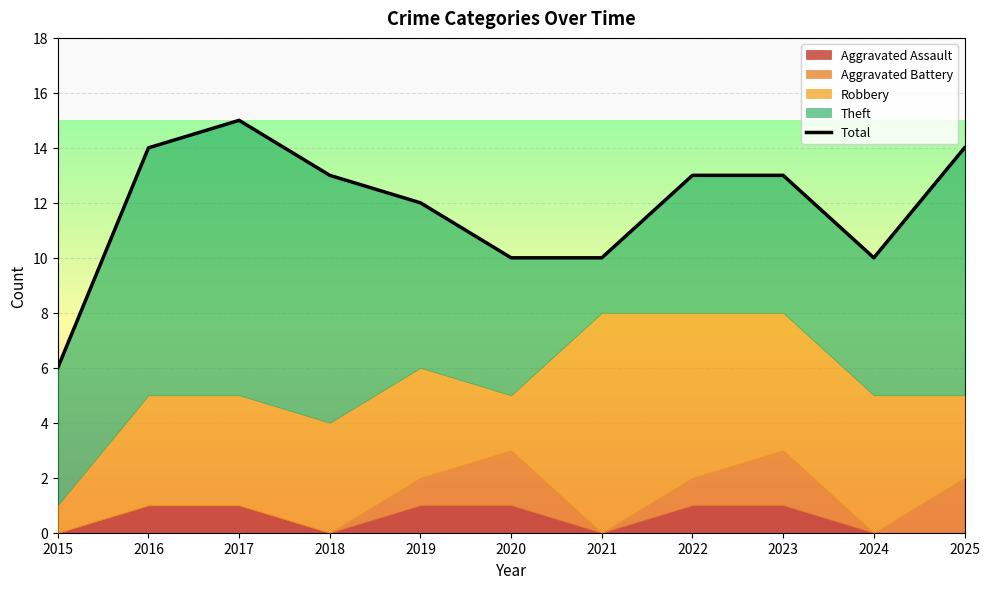

How many values are between 10 and 14?

9